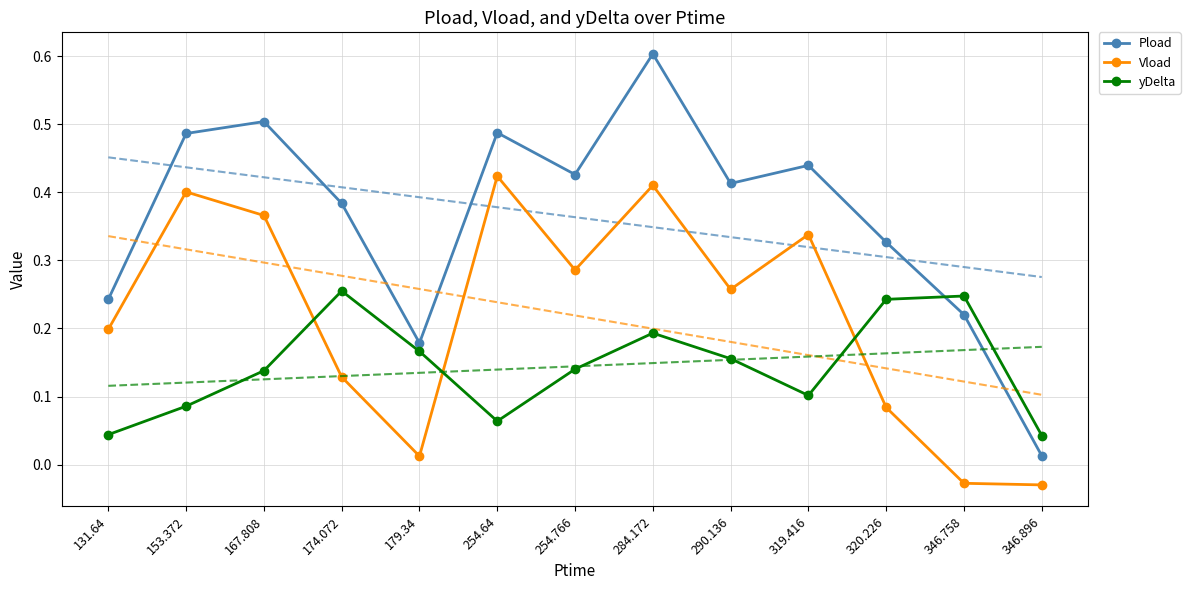

Which series changed the most between 174.072 and 346.758?

Pload